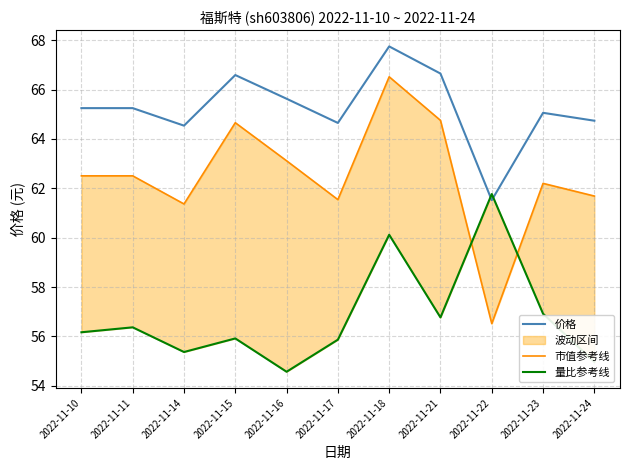

True or false: 市值参考线 and 价格 cross at least once.

False